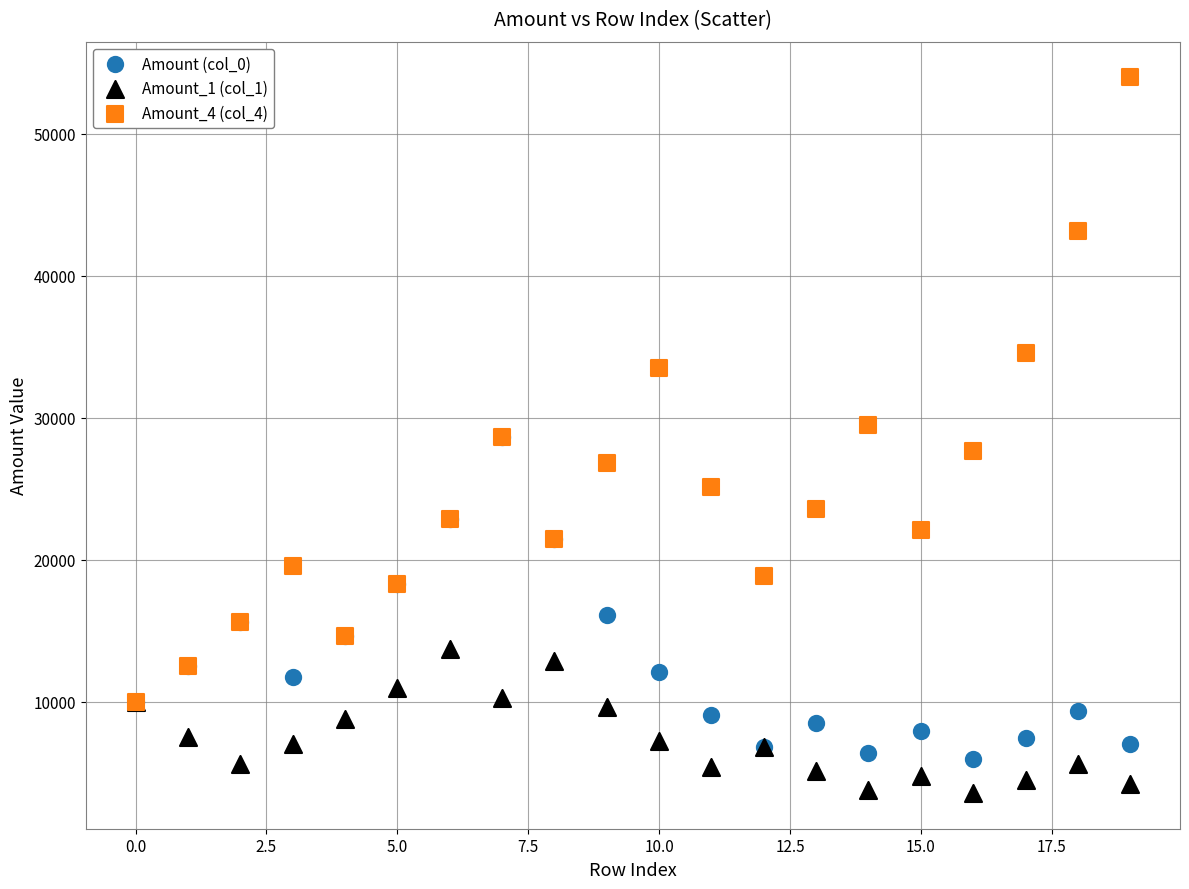

Which series reaches the minimum Y coordinate?

Amount_1 (col_1)